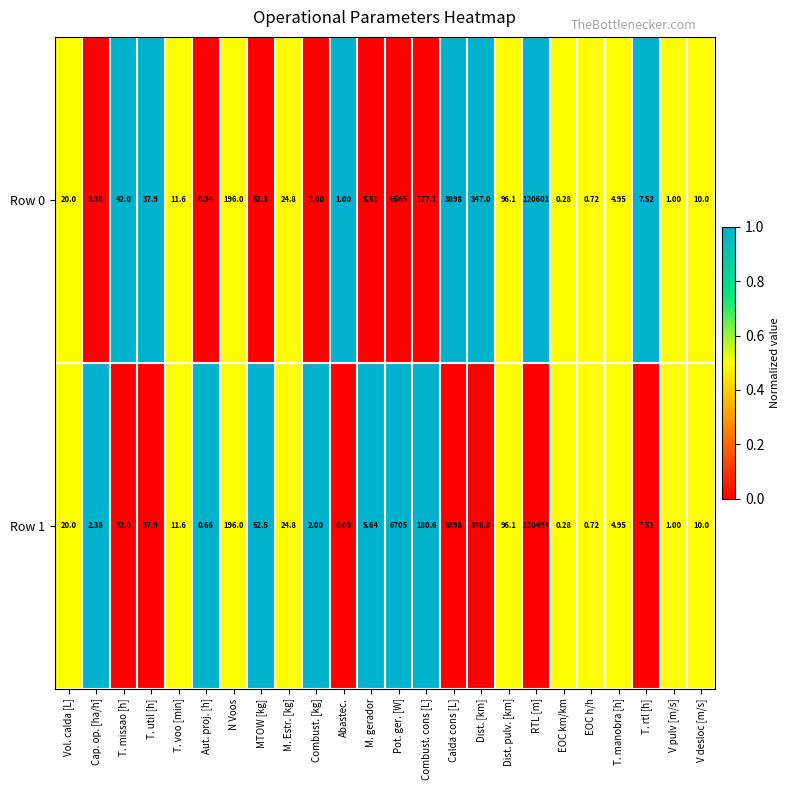

Which label corresponds to the smallest value in the chart?

Abastec.